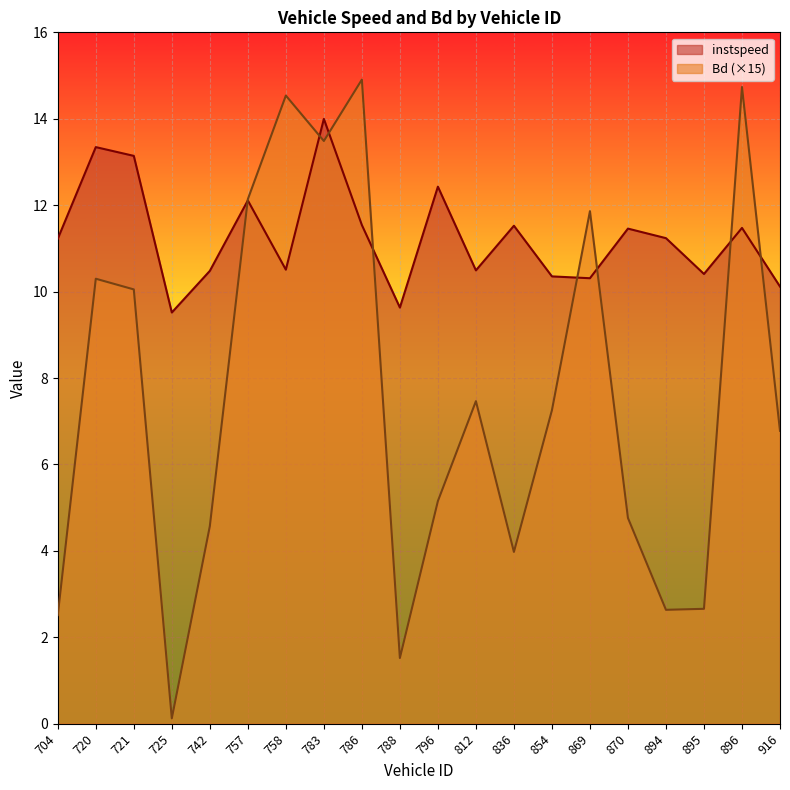

Between which two adjacent categories do Bd and instspeed first intersect?

742 and 757